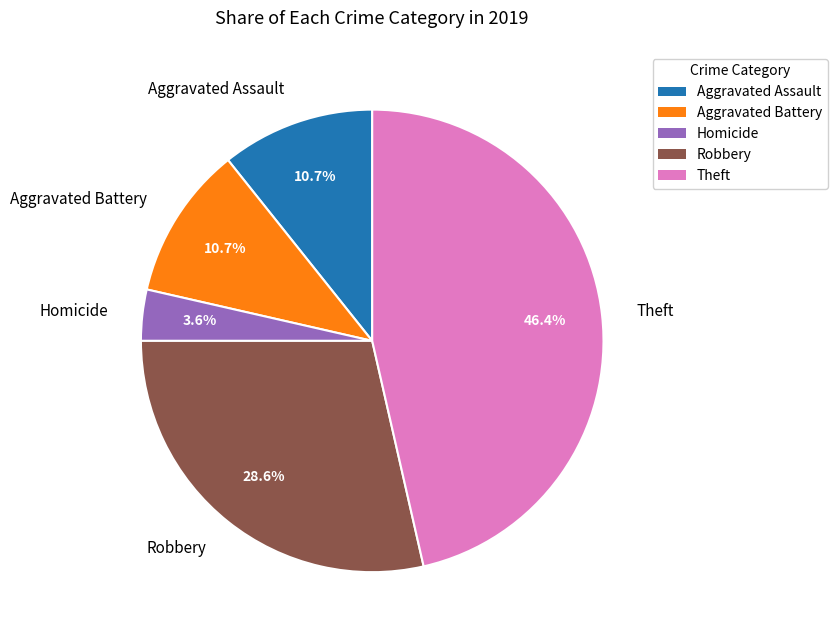

Which has a higher value, Homicide or Aggravated Battery?

Aggravated Battery